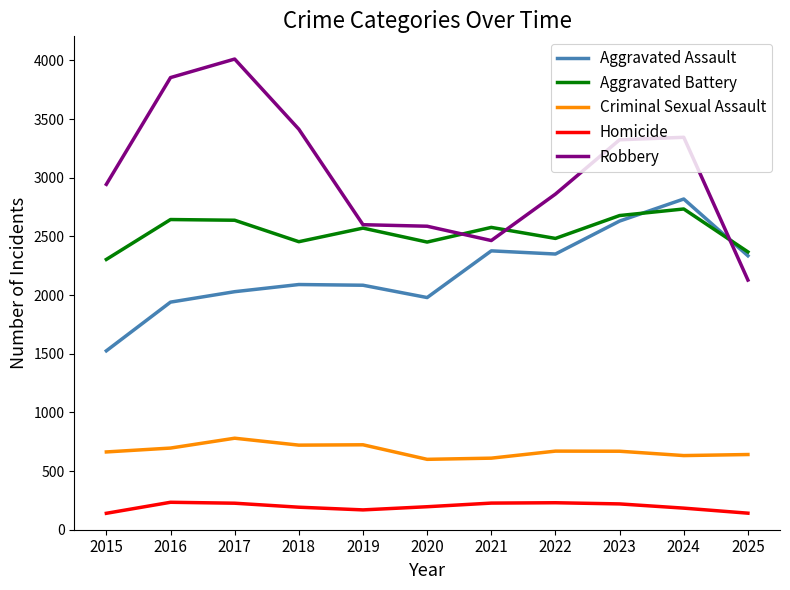

What is the sum of the Aggravated Battery values at 2015 and 2020?

4756